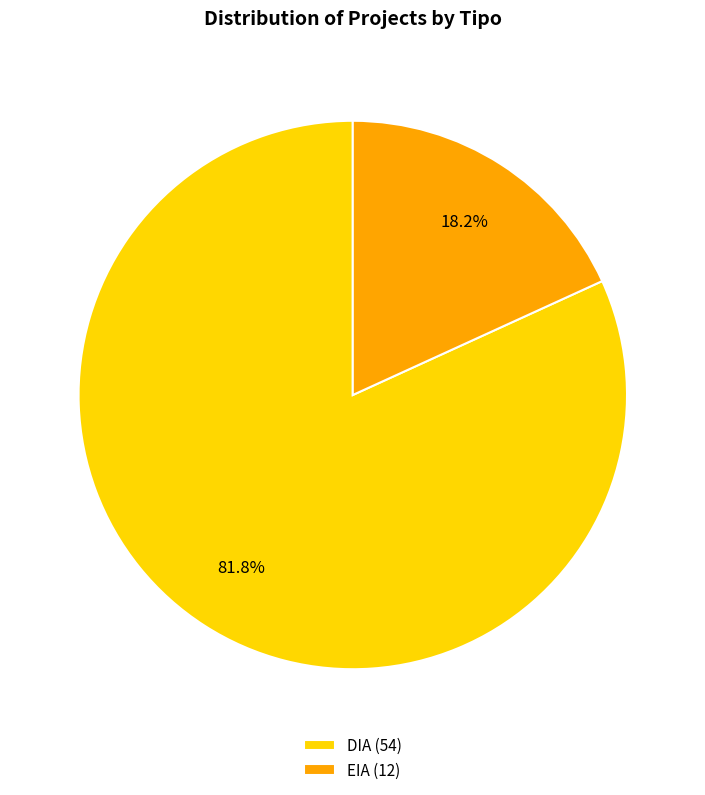

To the nearest percent, what percentage of the pie is DIA?

82%